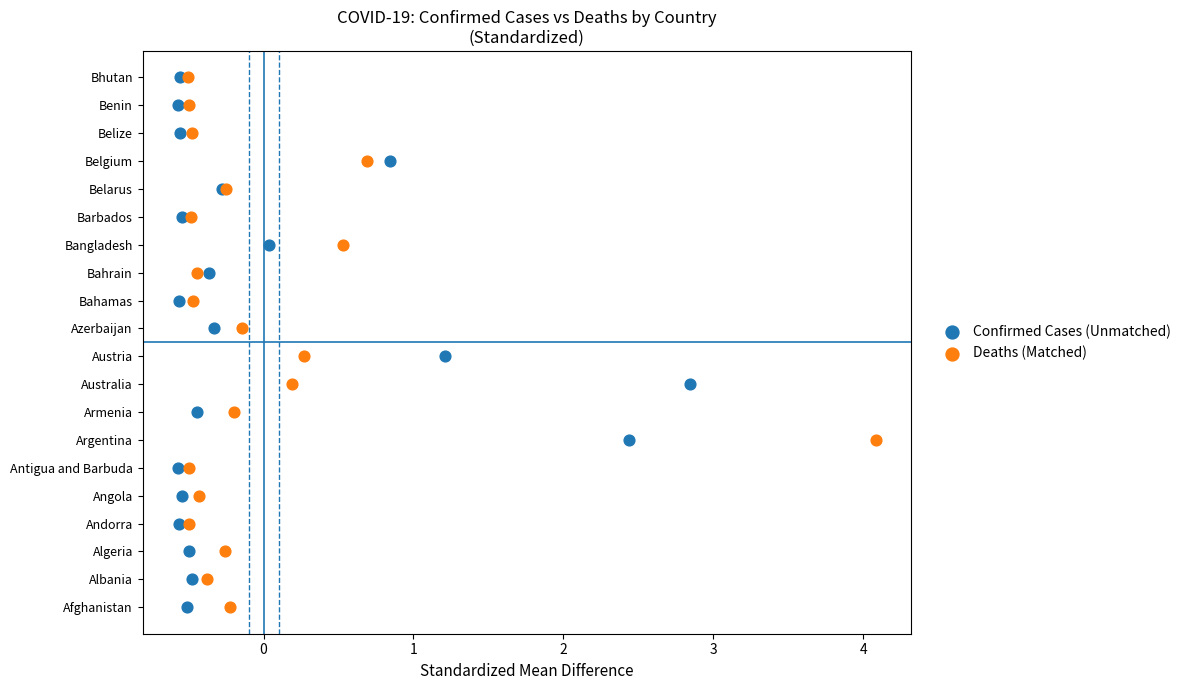

What are all the series names shown in the legend?

Confirmed Cases (Unmatched), Deaths (Matched)